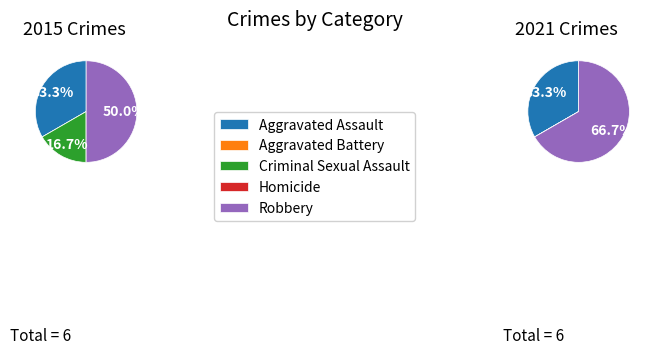

Is there a majority slice in this chart?

No